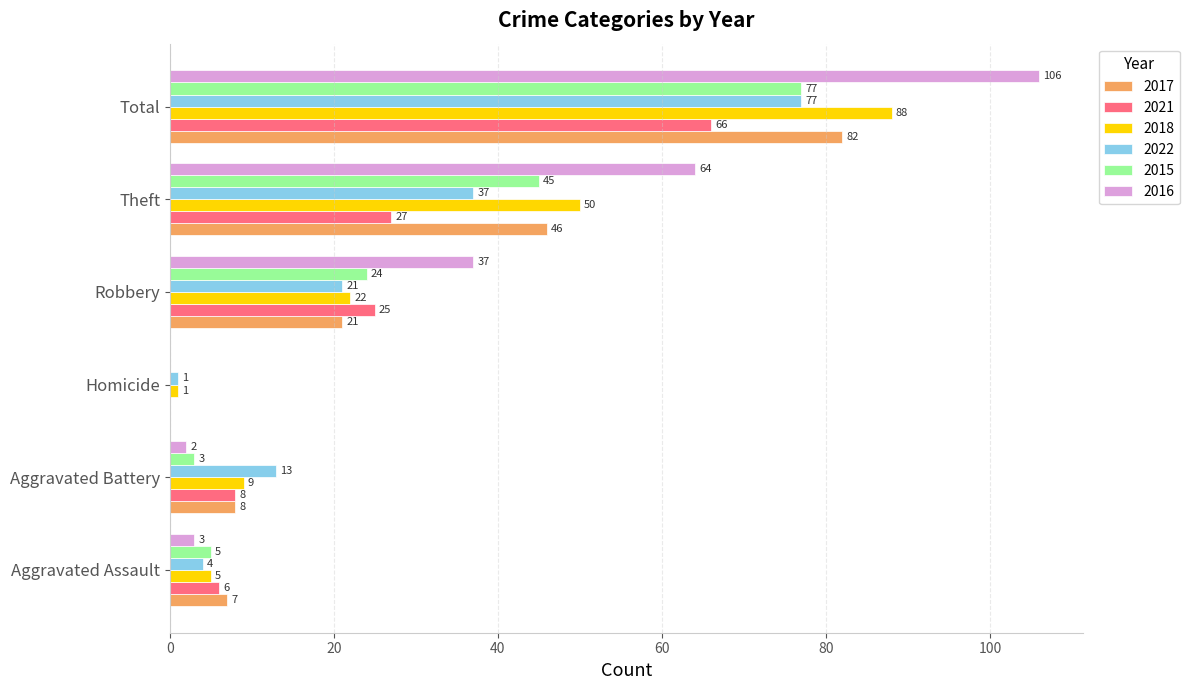

Is it true that 2018 equals 88 at Total?

True